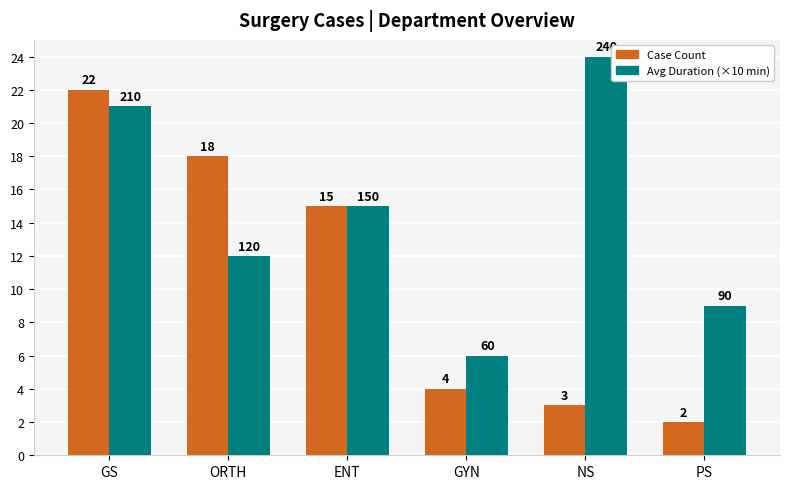

How many data points does each series have?

6